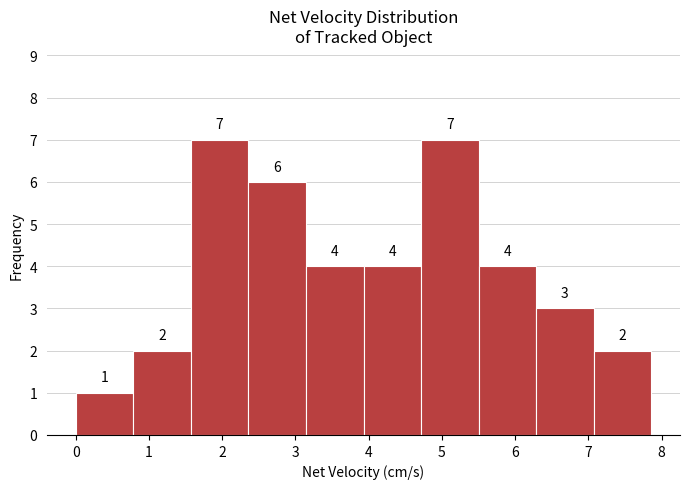

What is the height of the bar covering 3.9 to 4.7 on the x-axis? The bar edges are not printed on the chart, so give them approximately, as read against the axis.

4